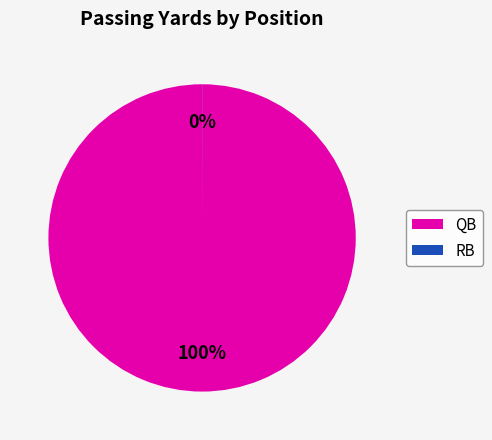

Which category has the biggest portion of the pie?

QB